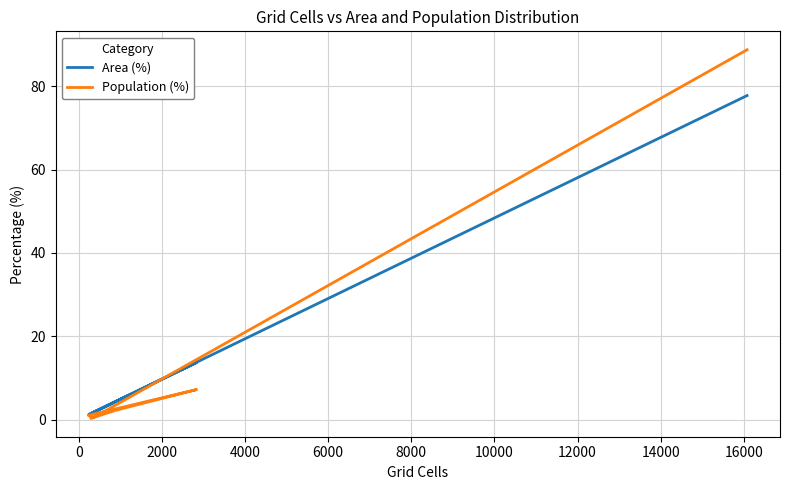

Does the chart have visible grid lines?

Yes